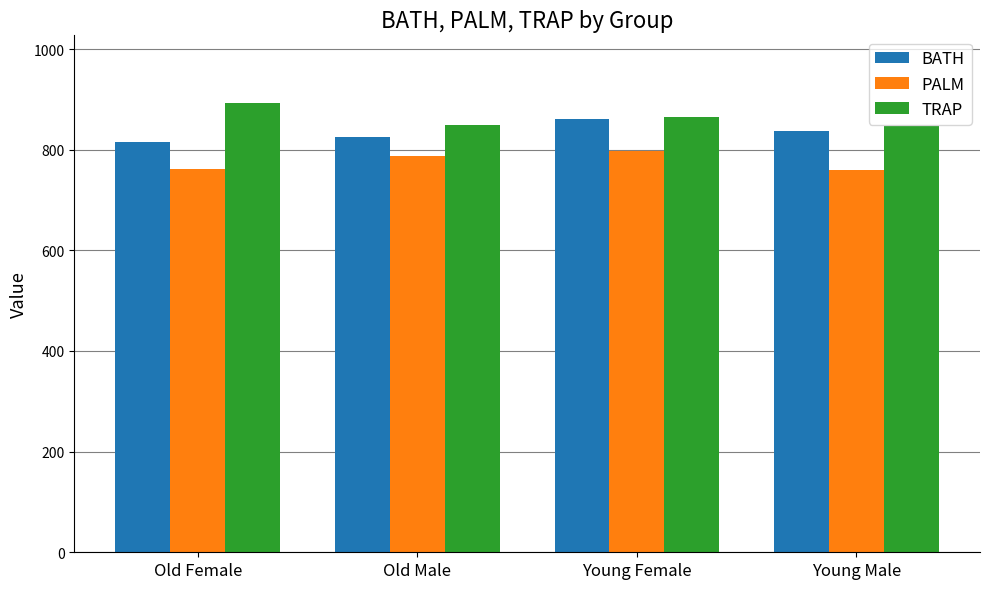

Is the value of TRAP at Young Male greater than the value of PALM at Young Female?

Yes